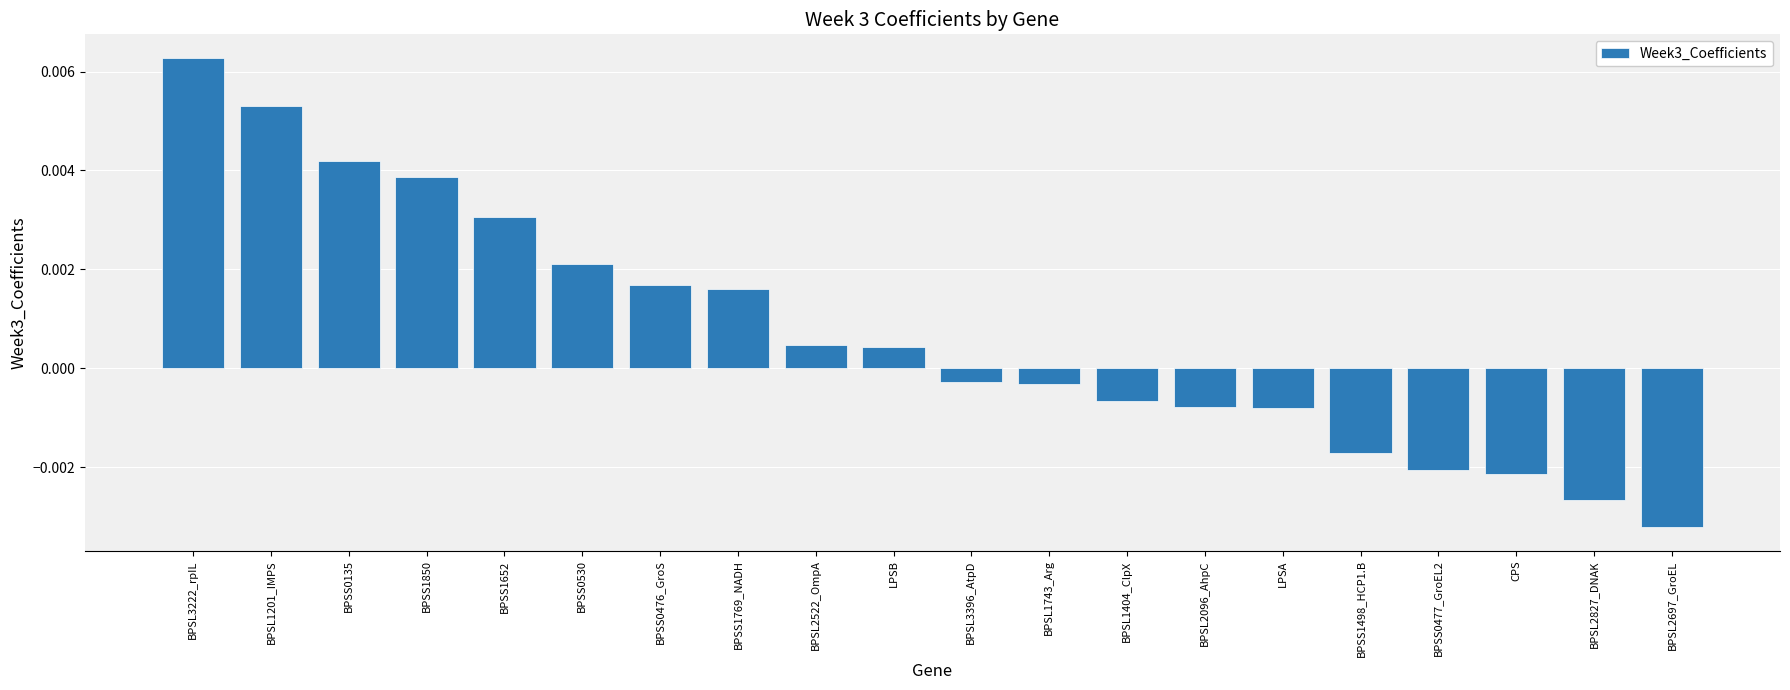

How many bars are there in total?

20